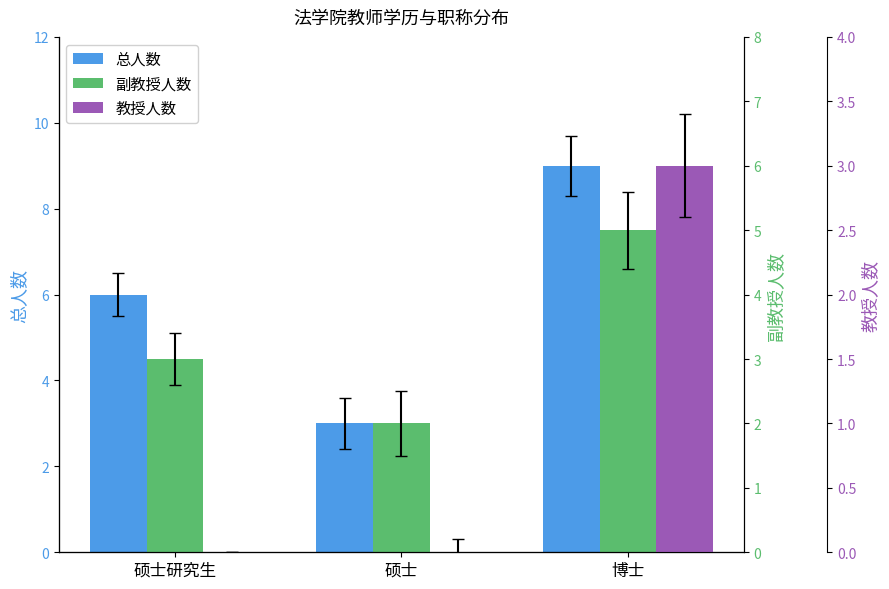

Rank the series at 硕士 from lowest to highest value.

教授人数, 副教授人数, 总人数